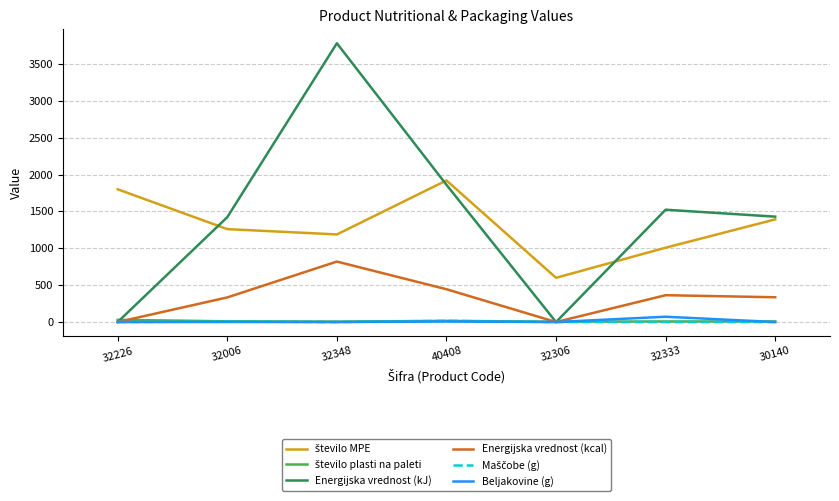

Which series changed the most between 32006 and 32306?

Energijska vrednost (kJ)